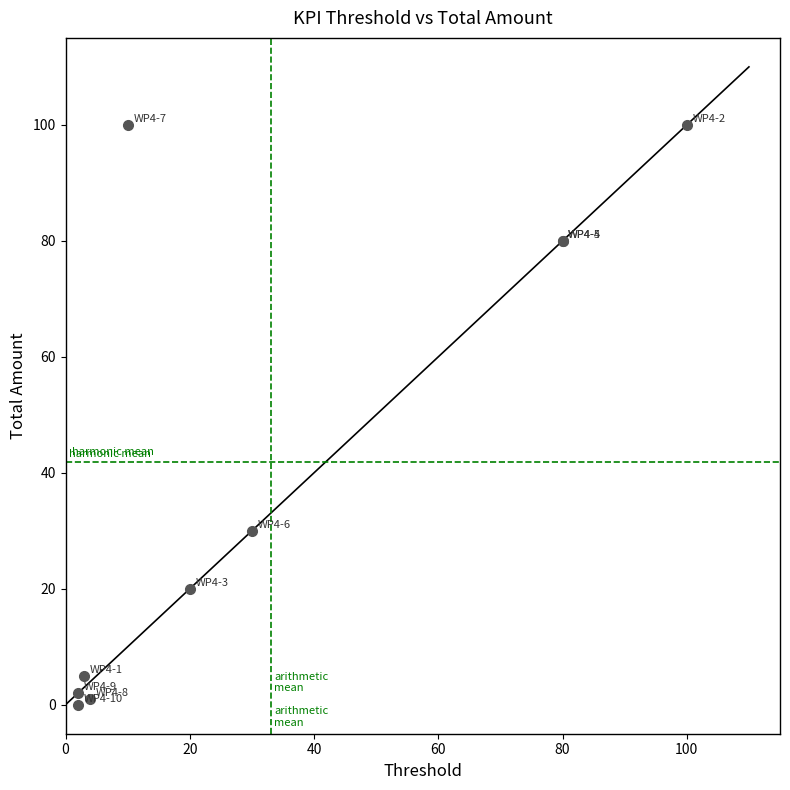

What Y value in the scatter plot is closest to 50?

30